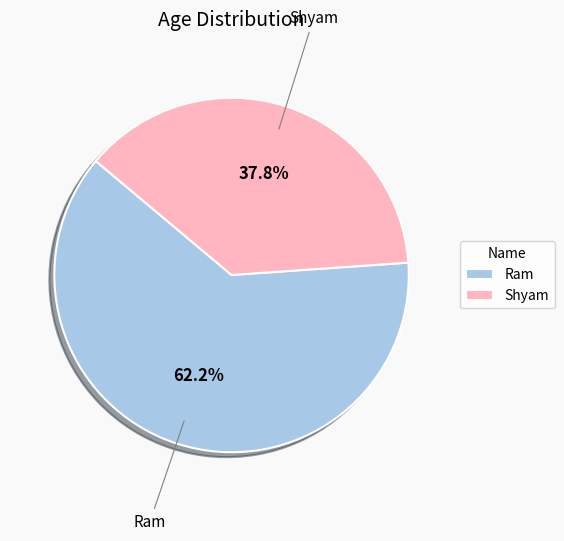

Between Shyam and Ram, which is larger?

Ram